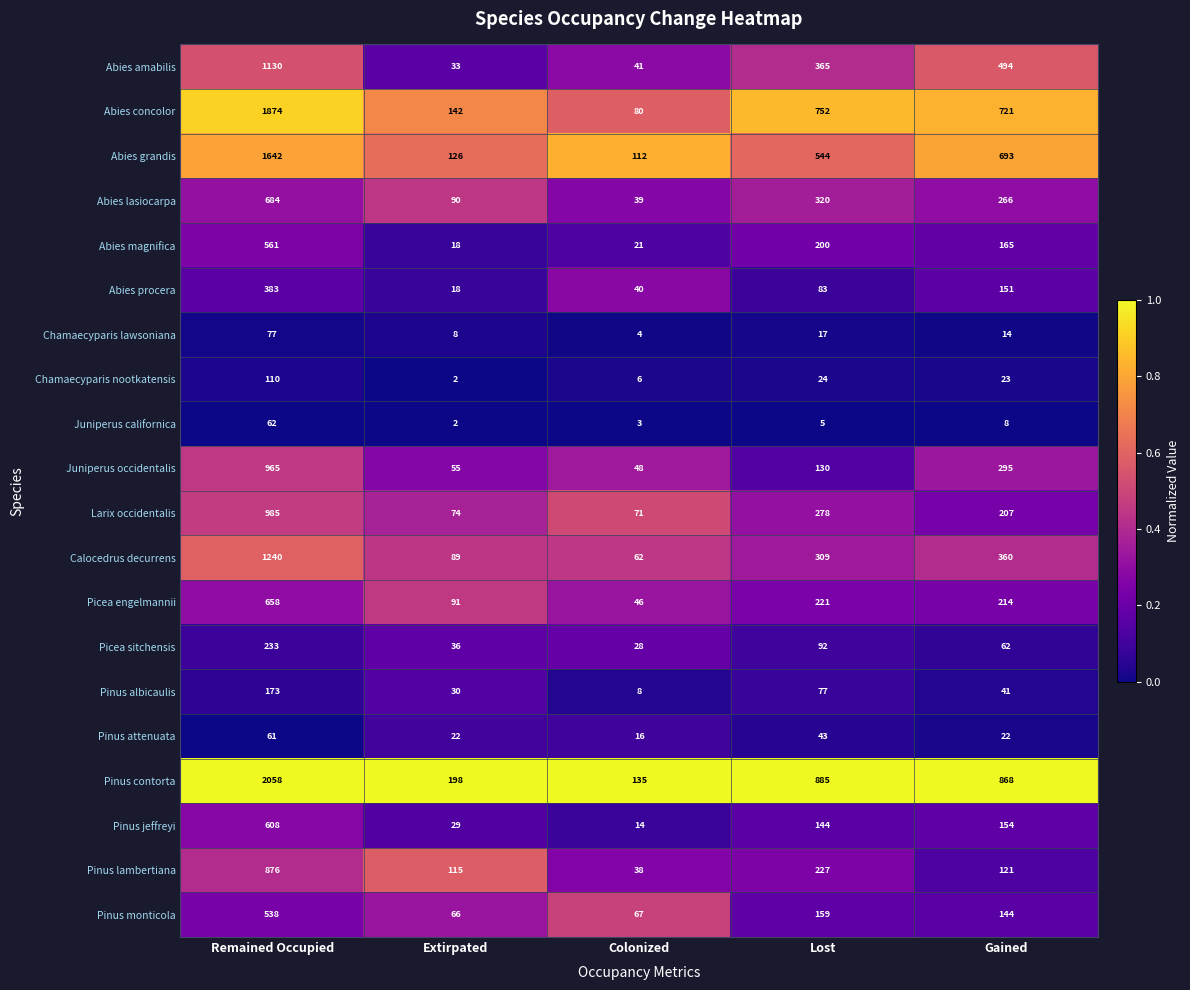

Which series changed the most between Extirpated and Lost?

Pinus contorta